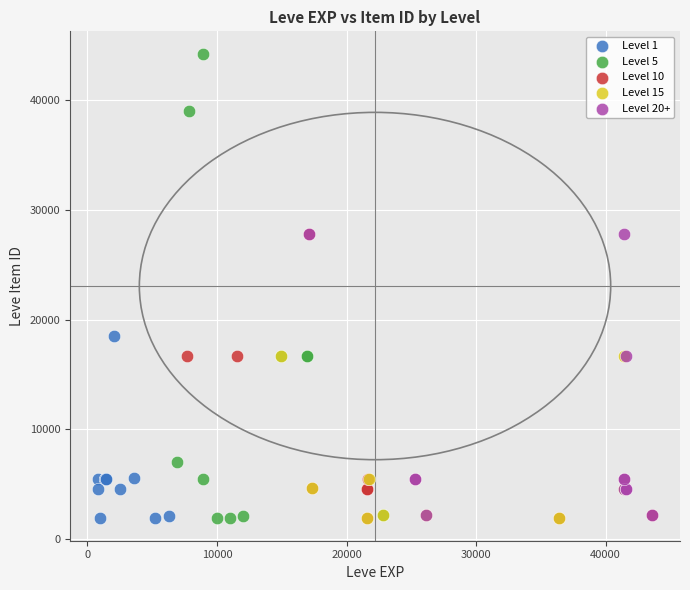

Which series reaches the maximum Y coordinate?

Level 5